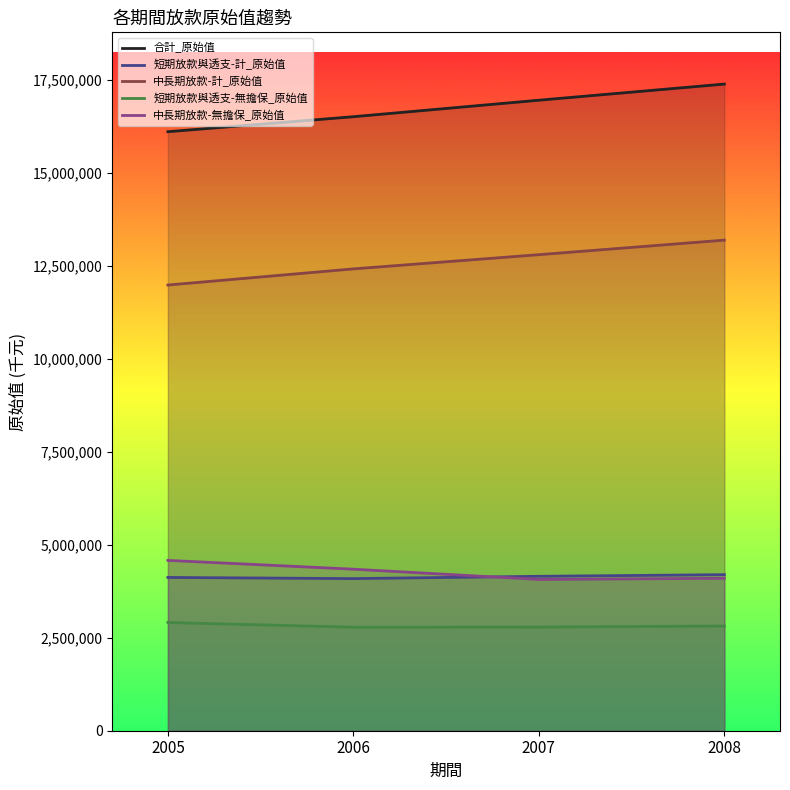

What is the value of the 合計_原始值 point at the 4th from the left?

17378376